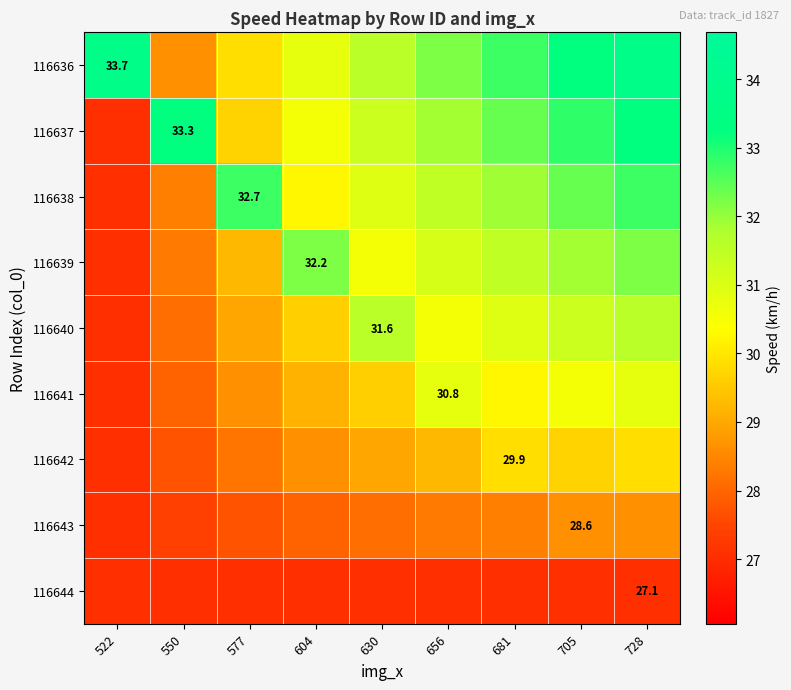

Which series has the widest spread of values?

116637